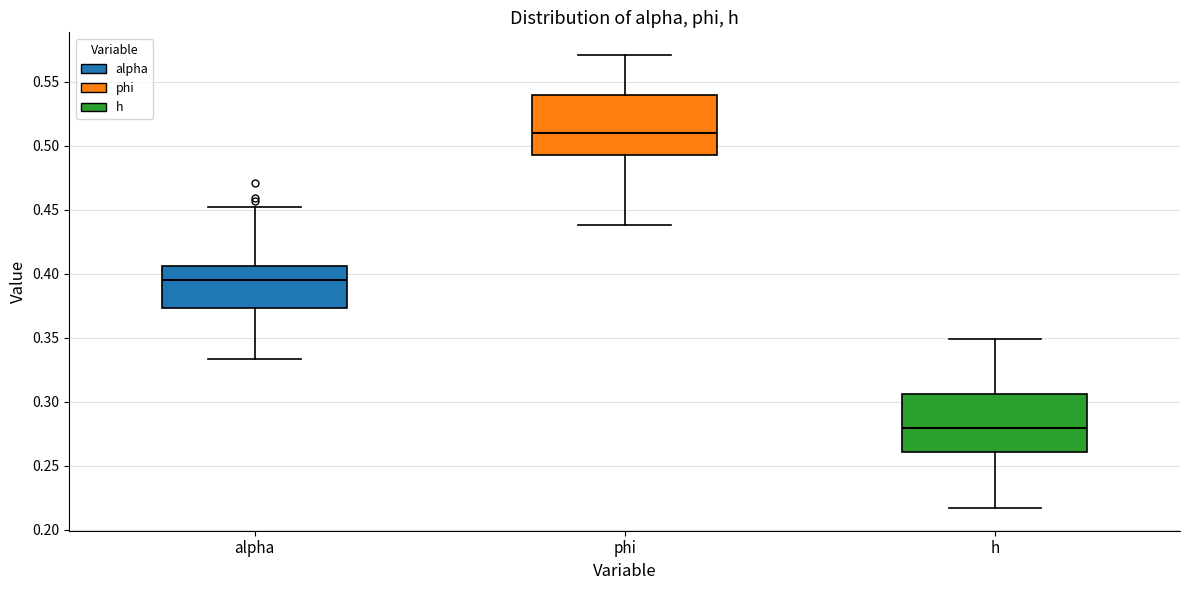

Reading left to right, read every box against the y-axis: the position of its median line, the range the box covers, and the ends of its whiskers. The values are not printed on the chart, so give them approximately, as read against the axis.

alpha: median 0.395, box 0.375 to 0.405, whiskers 0.335 to 0.455
phi: median 0.510, box 0.495 to 0.540, whiskers 0.440 to 0.570
h: median 0.280, box 0.260 to 0.305, whiskers 0.215 to 0.350